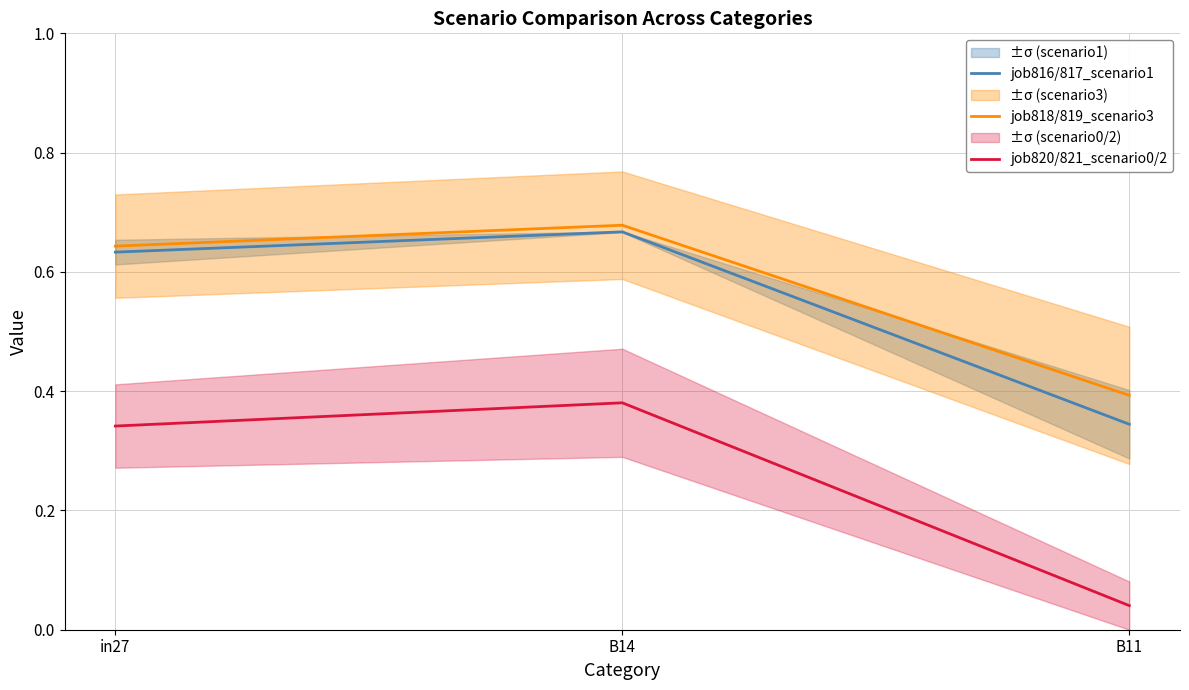

How many lines are shown in the chart?

3